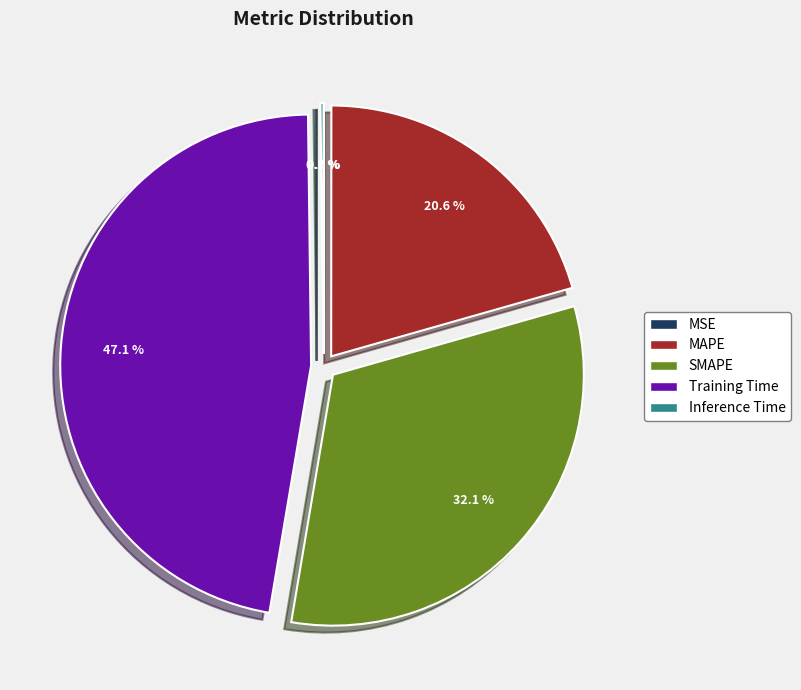

What percentage is NOT represented by MAPE?

79.4%